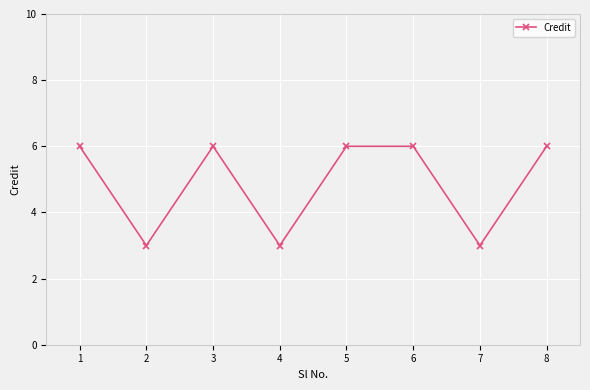

Reading right to left, list all the values displayed in this chart.

8=6	7=3	6=6	5=6	4=3	3=6	2=3	1=6